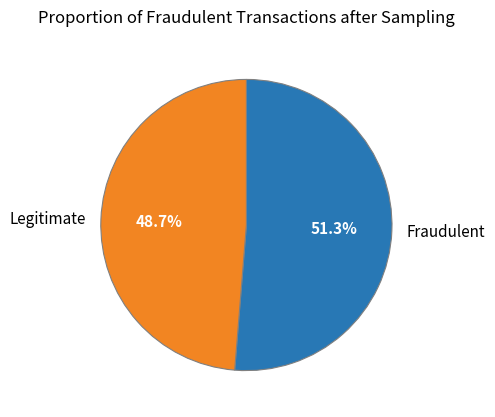

Do Legitimate and Fraudulent together represent more than half of the pie?

Yes